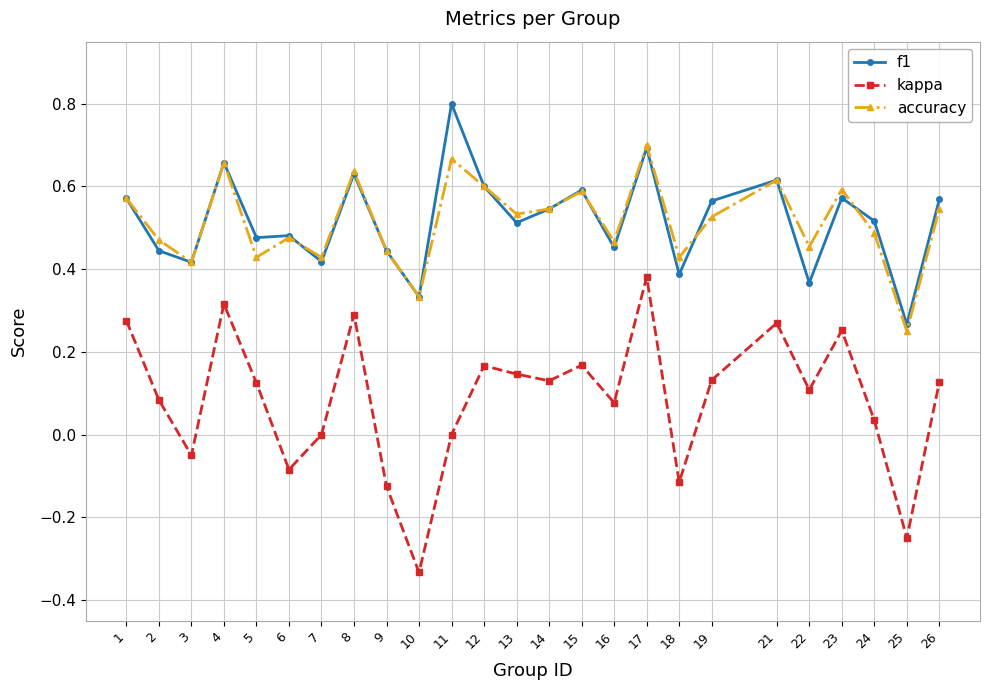

How many series are shown in this chart?

3